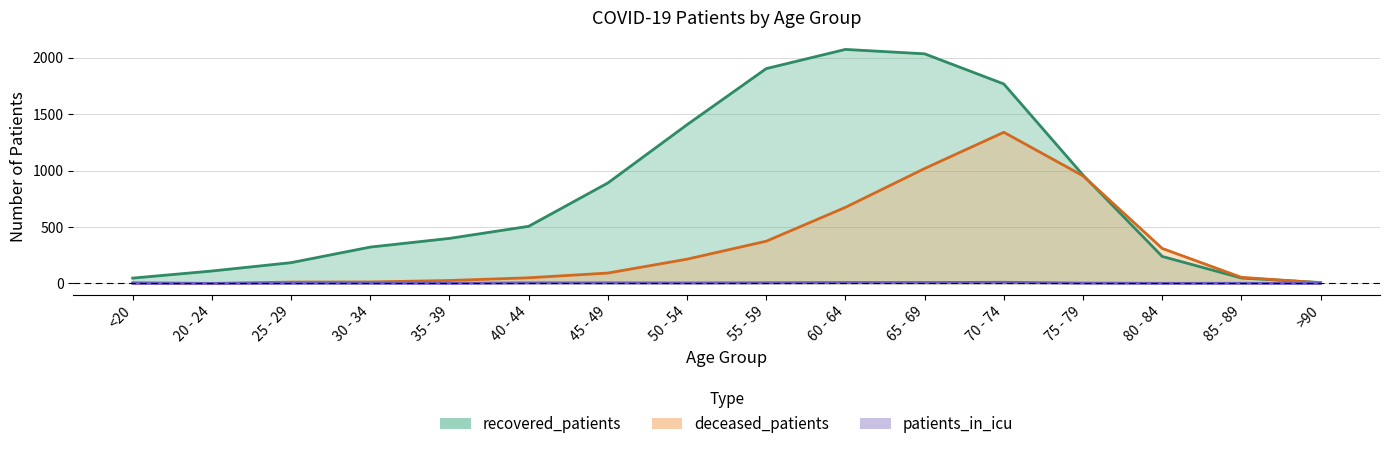

What are all the series names shown in the legend?

recovered_patients, deceased_patients, patients_in_icu